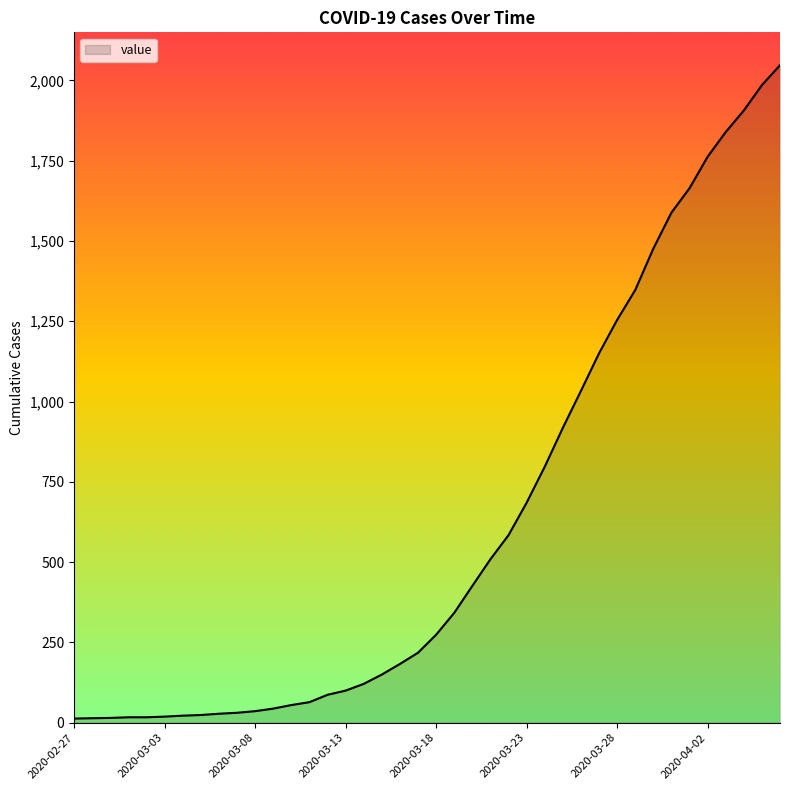

How many lines are shown in the chart?

1